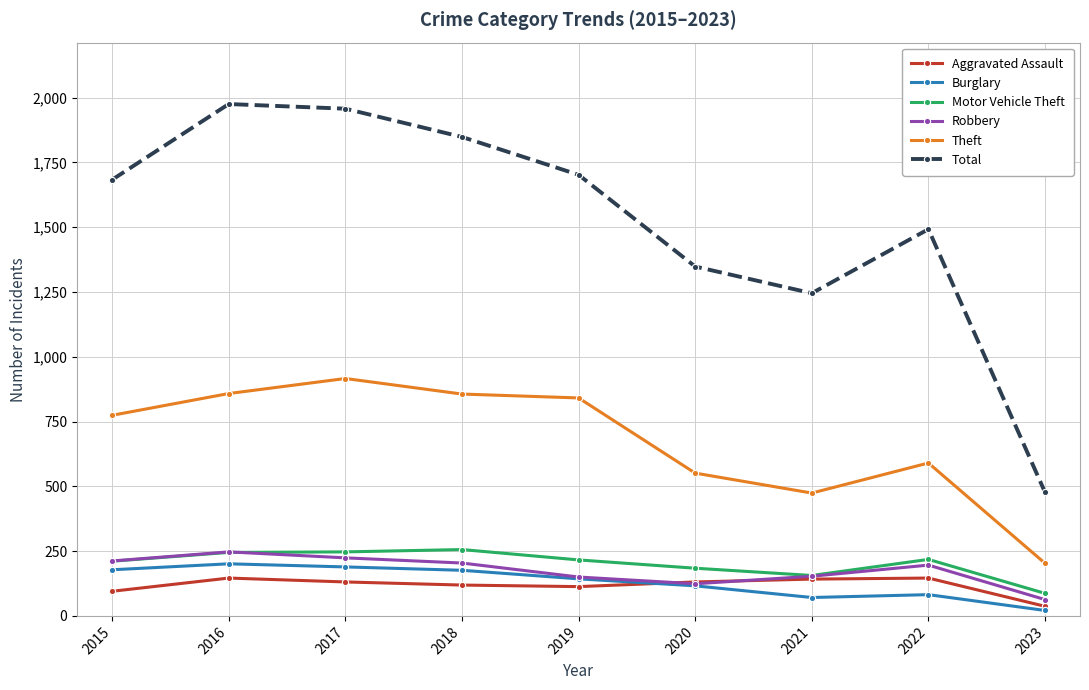

Where does the Motor Vehicle Theft series first go above 216?

2016